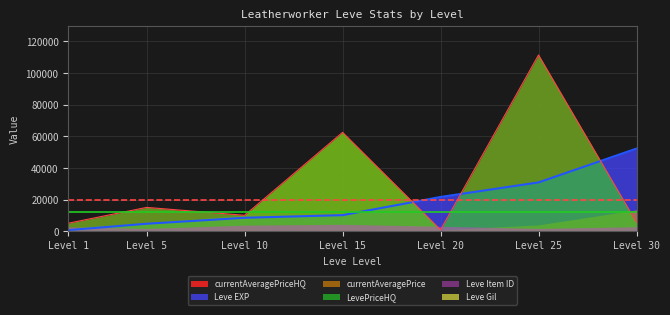

What is the difference between the second highest and minimum values in the Leve Item ID series?

2086